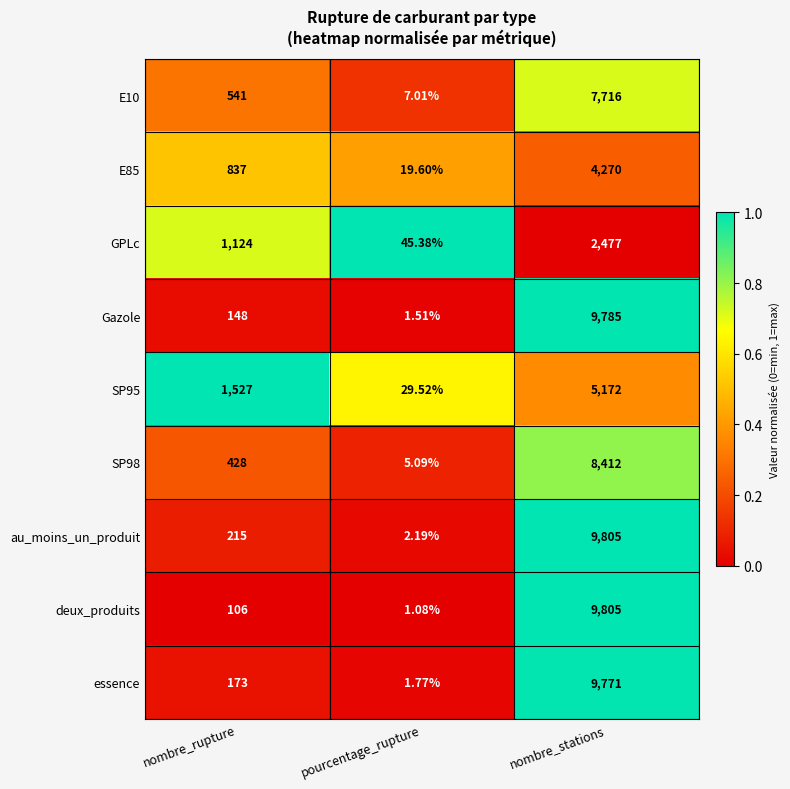

Which category has the lowest value in the au_moins_un_produit series?

pourcentage_rupture